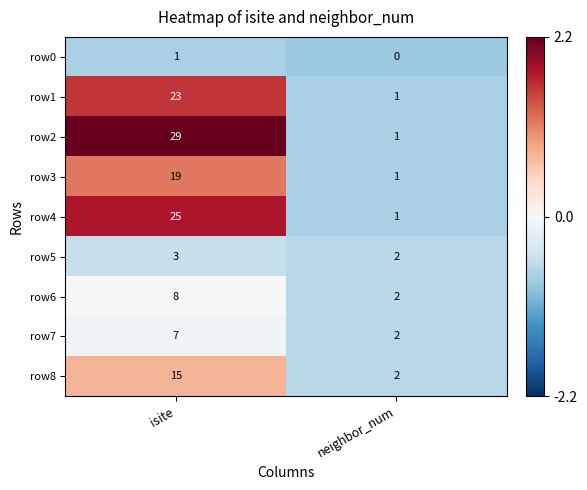

At which category is the sum across all series the highest?

isite